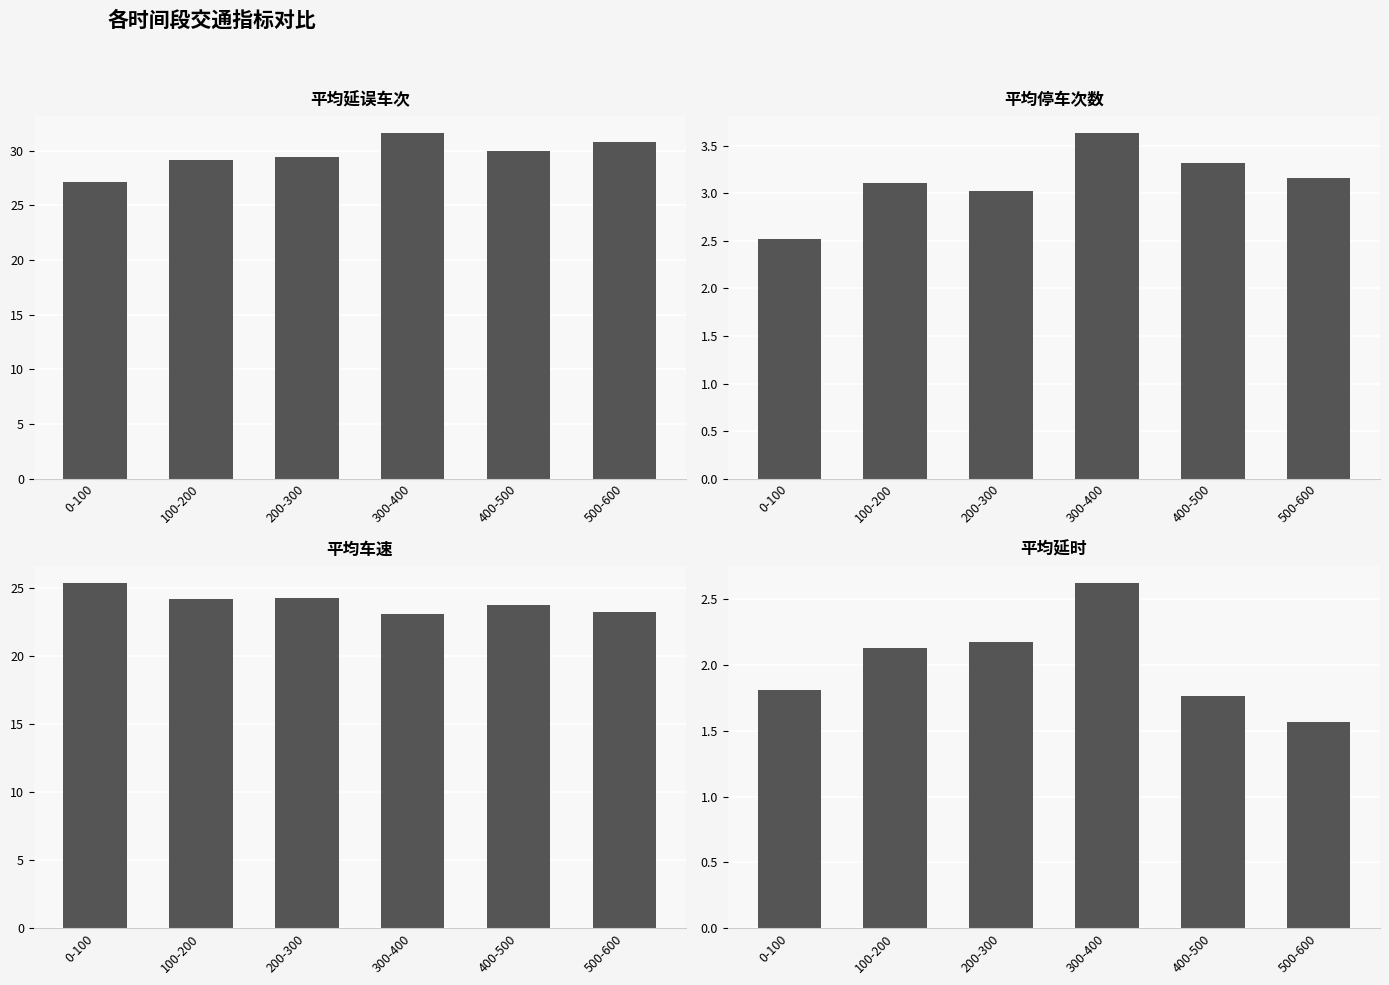

Which series has the largest range (max minus min)?

平均延误车次